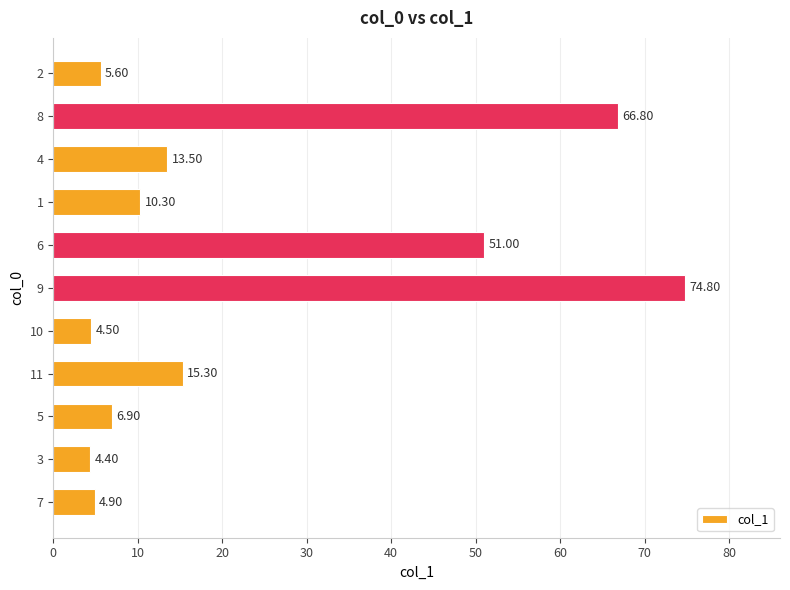

Count the number of values greater than 10.

6